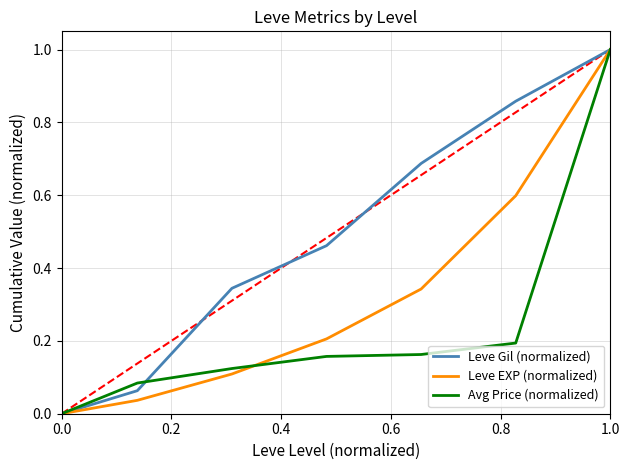

How many values in the Leve Gil (normalized) series exceed 0?

6